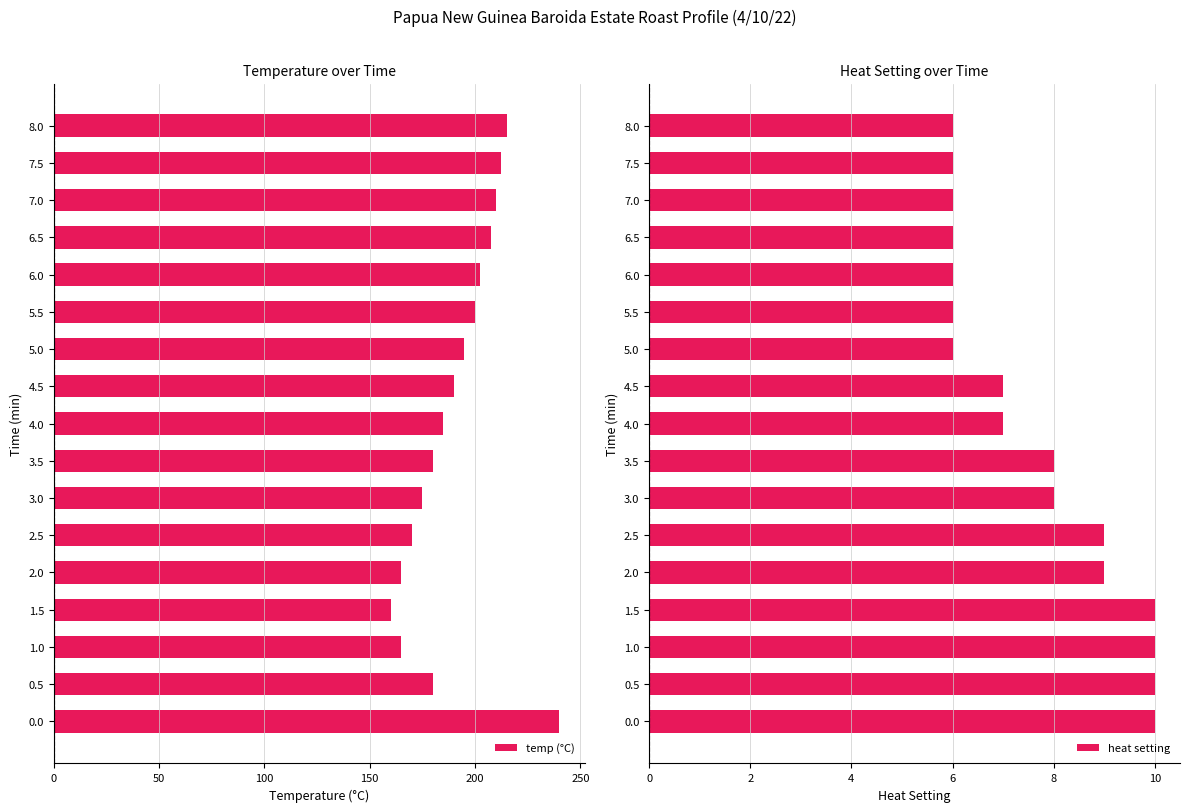

What is the sum of all temp (°C) values?

3252.5